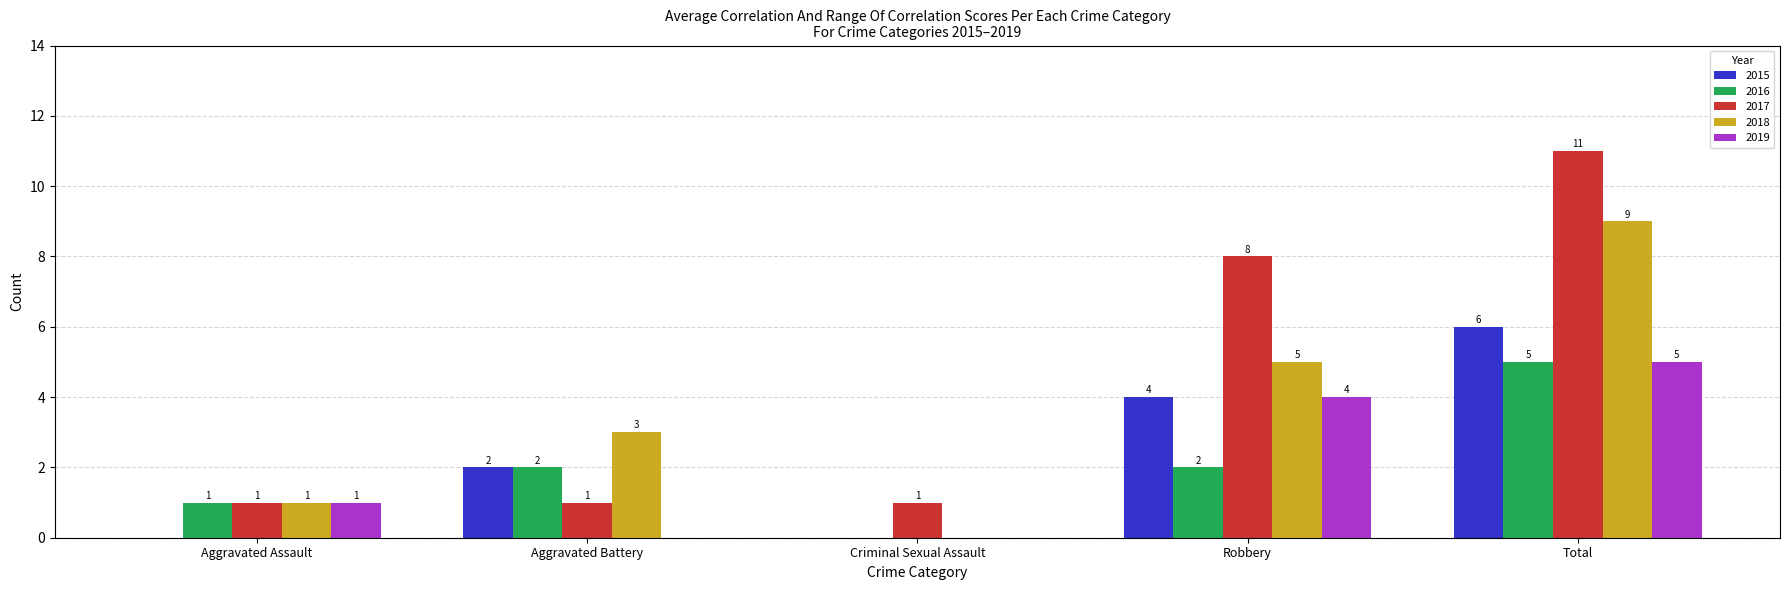

What is the sum of all 2018 values?

18